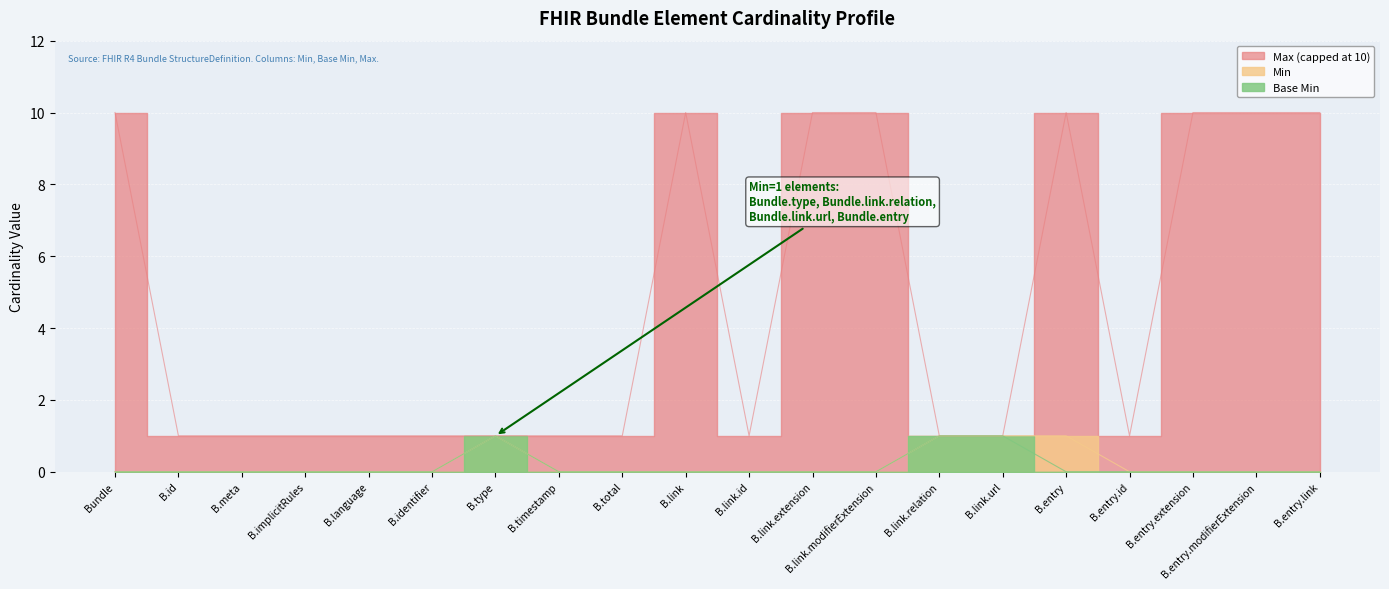

Which series changed the most between B.type and B.link.extension?

Max (numeric)